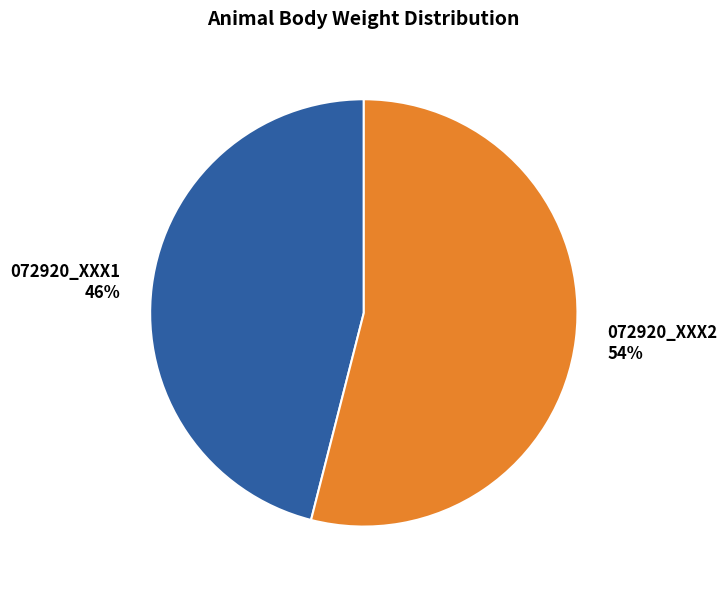

What percentage is the 072920_XXX2 slice, to the nearest percent?

54%